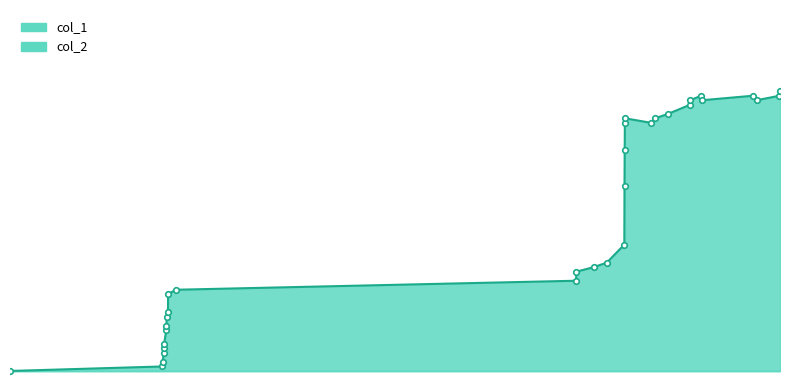

The value at 10 is 30. True or false?

False